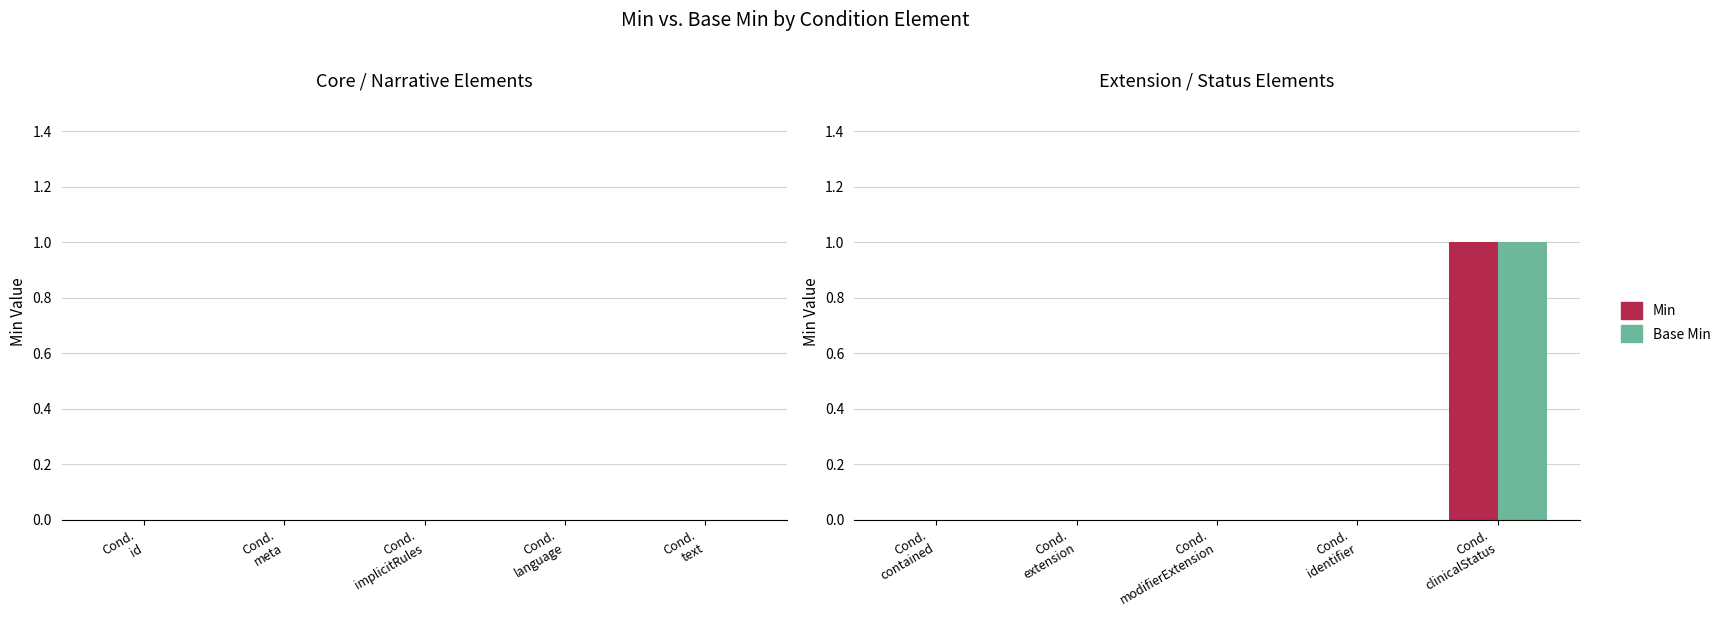

Count the number of categories in the chart.

5